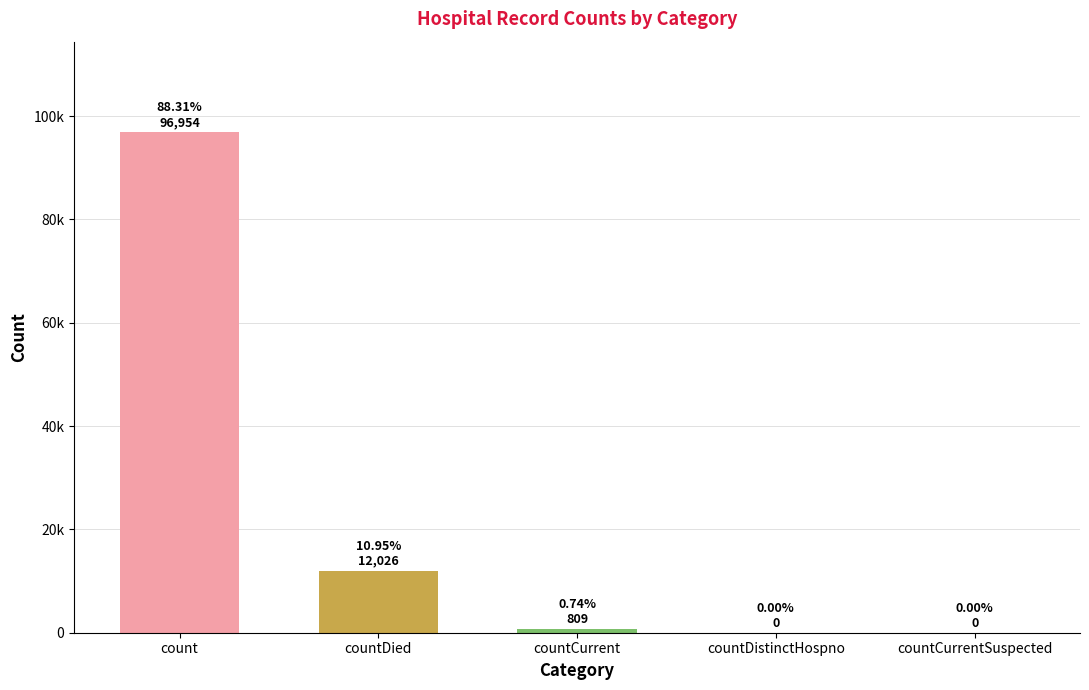

What is the greatest value displayed?

96954